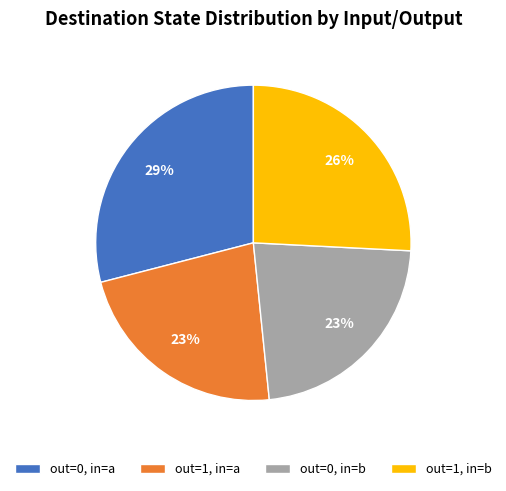

True or false: out=0, in=a accounts for 41% of the total.

False